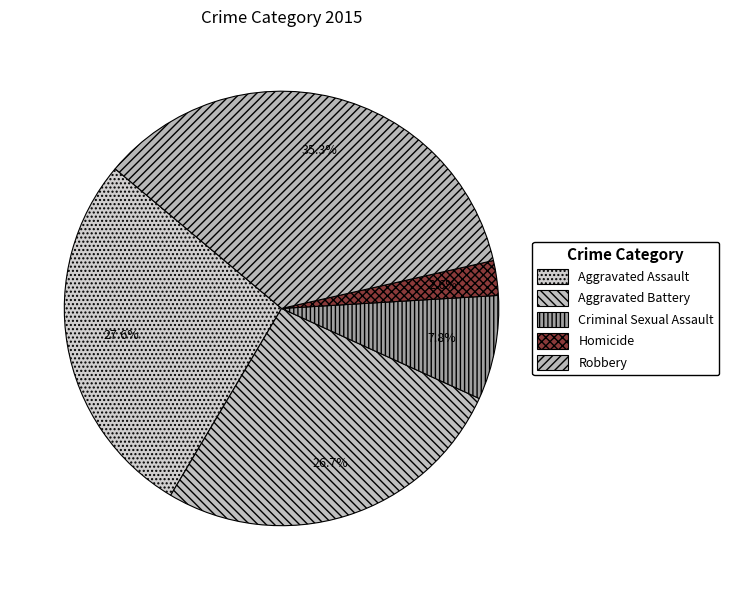

Do Aggravated Battery and Criminal Sexual Assault together represent more than half of the pie?

No